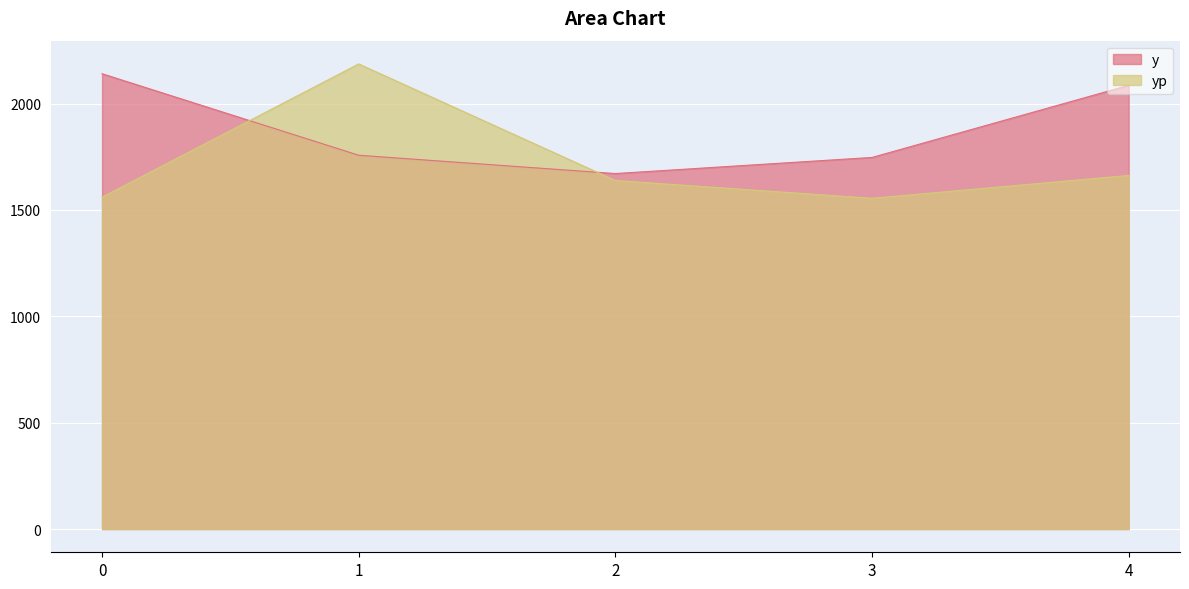

What is the value of the yp point at the 5th from the left?

1662.4